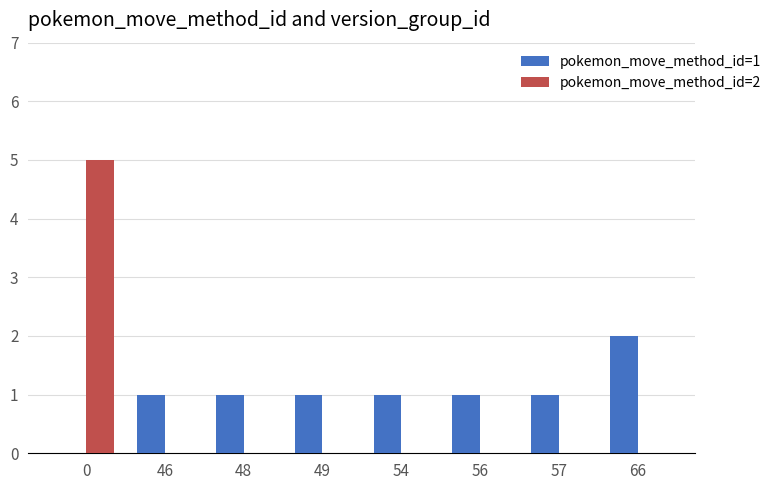

The value of pokemon_move_method_id=2 at 49 is 0. True or false?

True